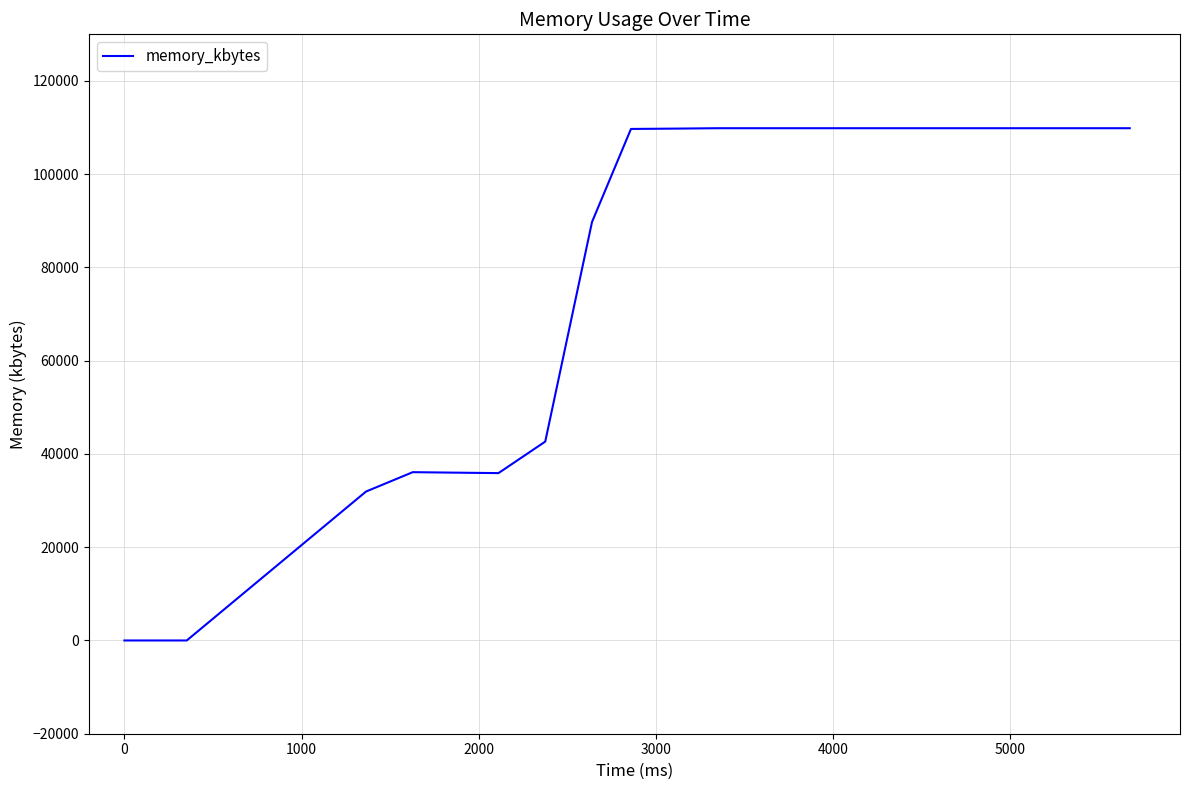

What is the difference between the maximum and minimum values?

109864